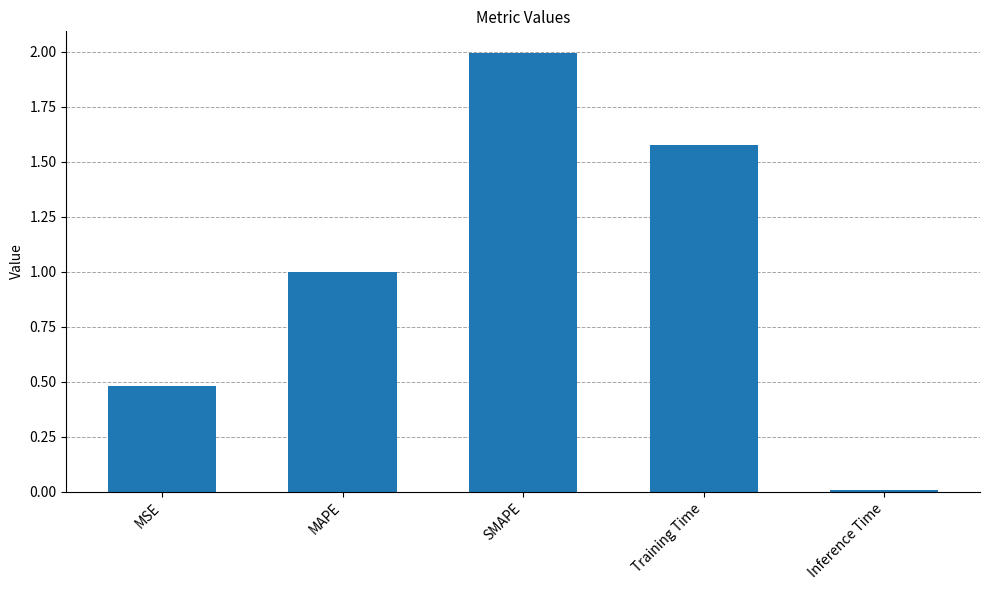

What is the difference between the maximum and minimum values?

2.0